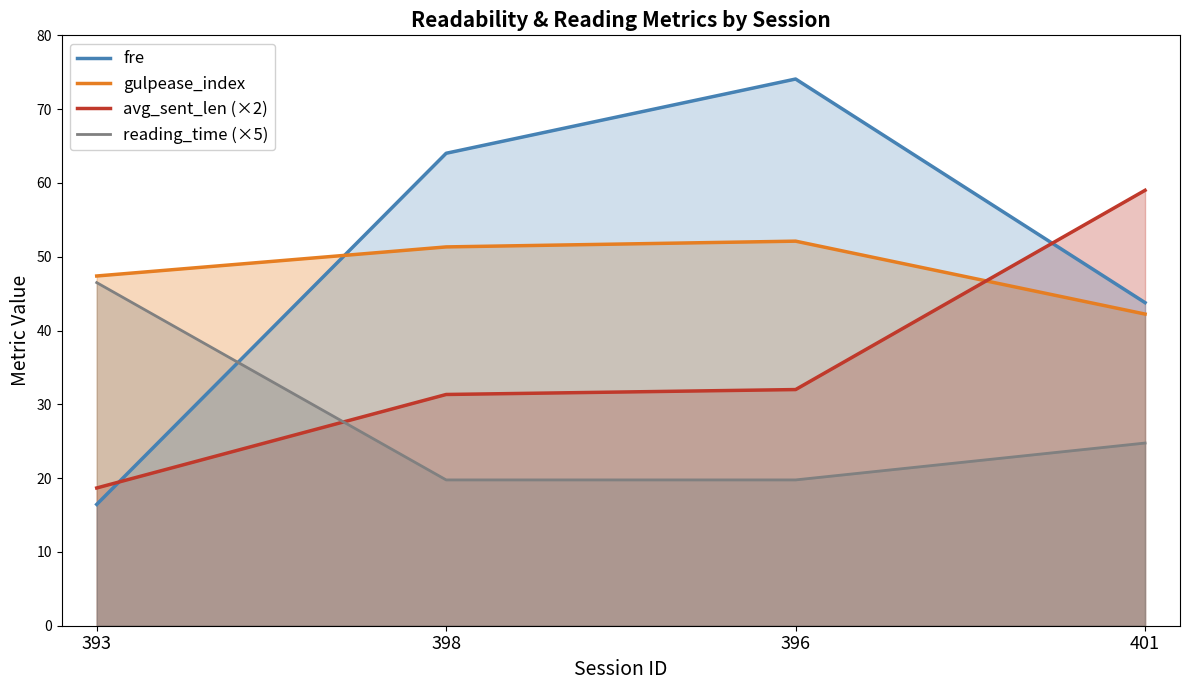

What is the label of the 2nd point from the right?

396